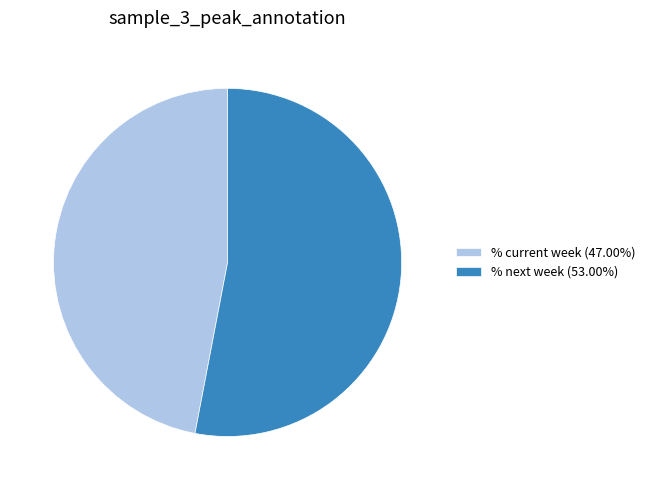

Rank the categories by value from highest to lowest.

% next week, % current week